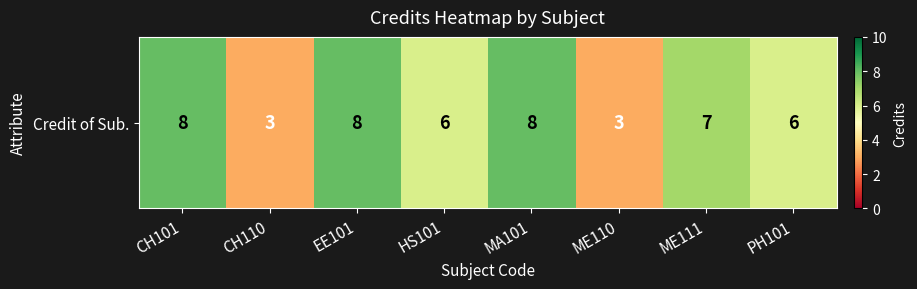

How many values exceed 7?

3